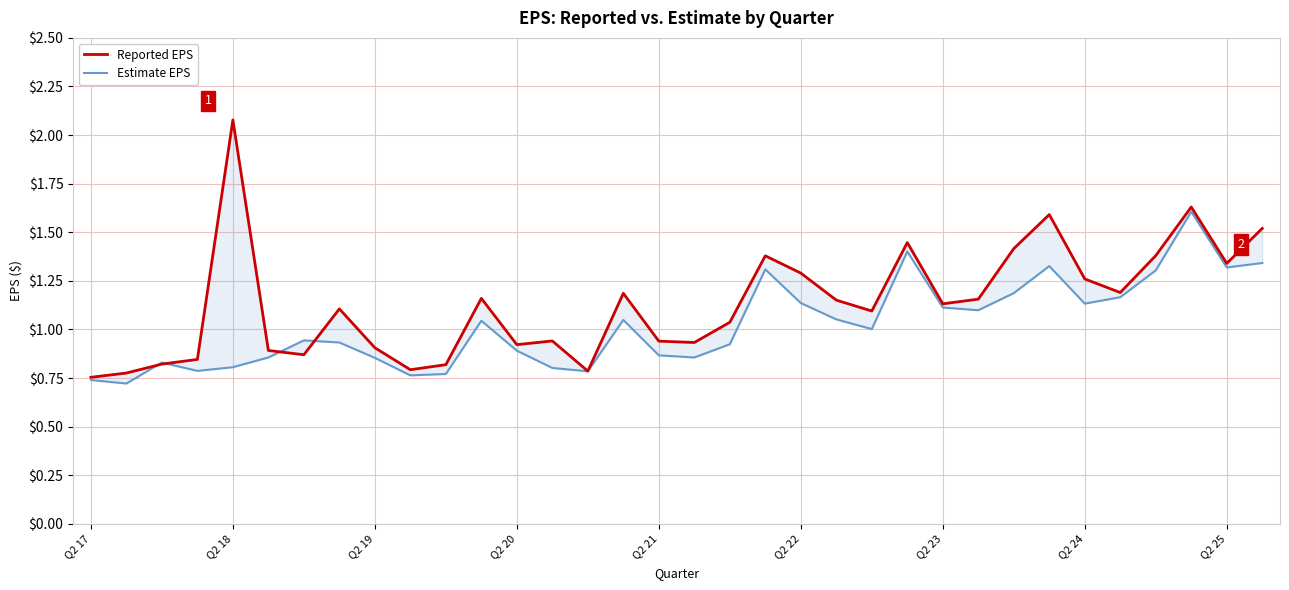

What is the sum of all Estimate EPS values?

34.7